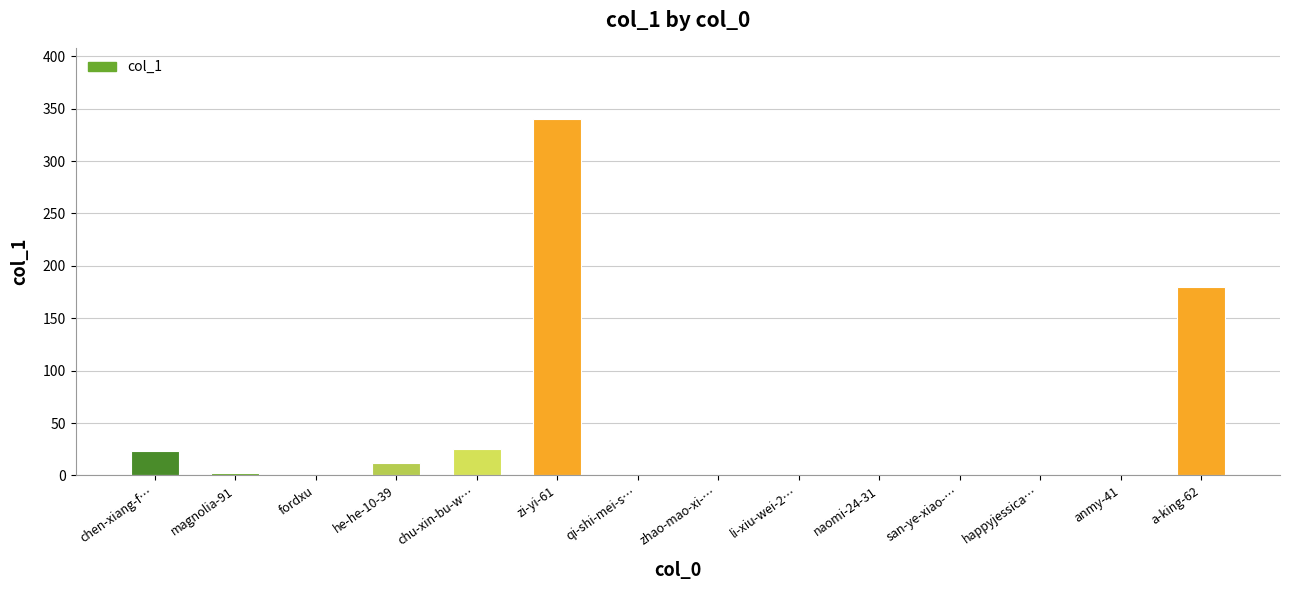

Reading left to right, what are all the values shown in this chart?

chen-xiang-f…=23	magnolia-91=2	fordxu=0	he-he-10-39=12	chu-xin-bu-w…=25	zi-yi-61=340	qi-shi-mei-s…=0	zhao-mao-xi-…=0	li-xiu-wei-2…=0	naomi-24-31=0	san-ye-xiao-…=0	happyjessica…=0	anmy-41=0	a-king-62=180